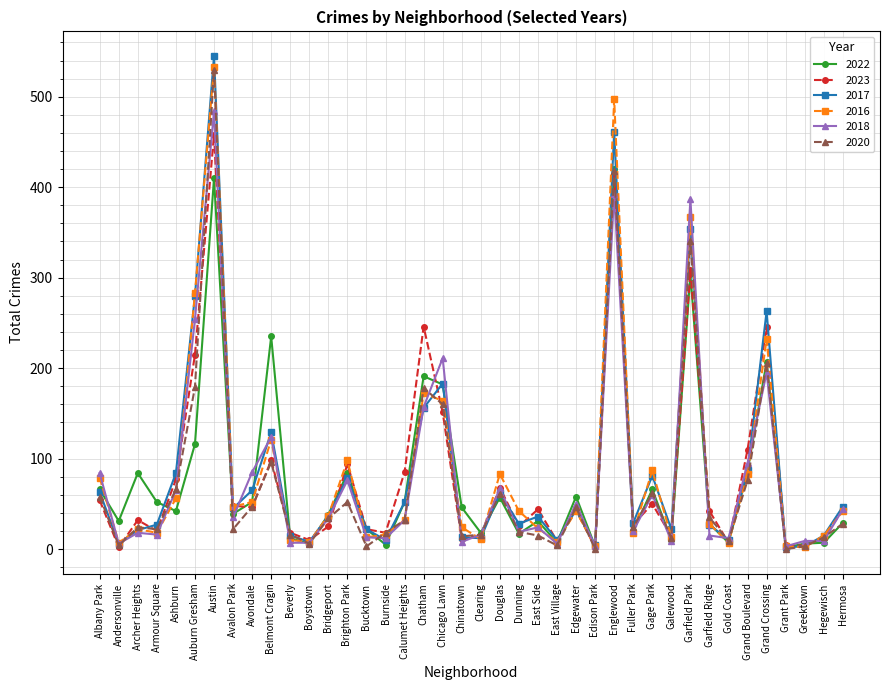

Which label corresponds to the largest value in the chart?

Austin